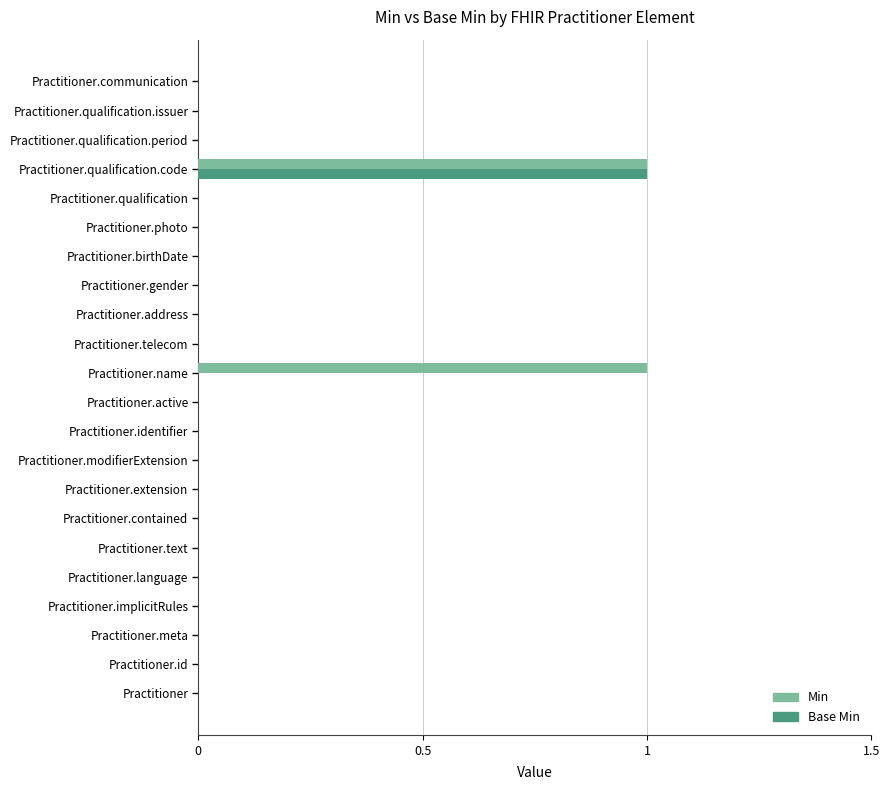

The value of Min at Practitioner.extension is 1. True or false?

False